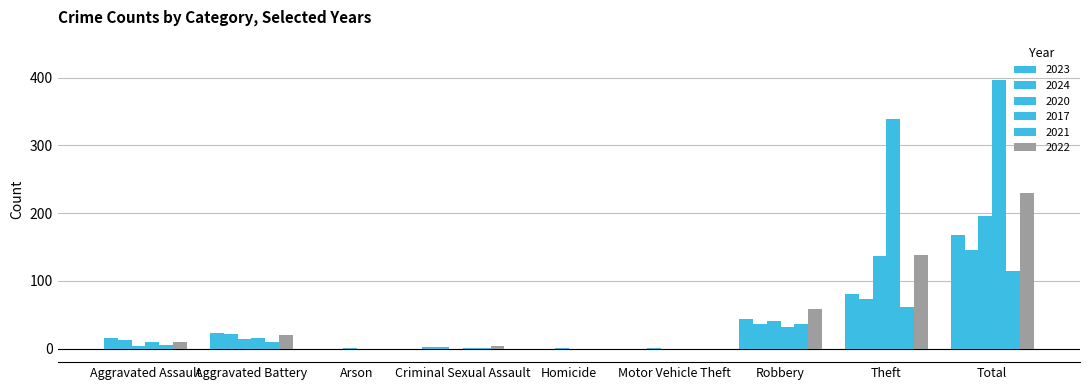

Is it true that 2022 equals 0 at Motor Vehicle Theft?

True